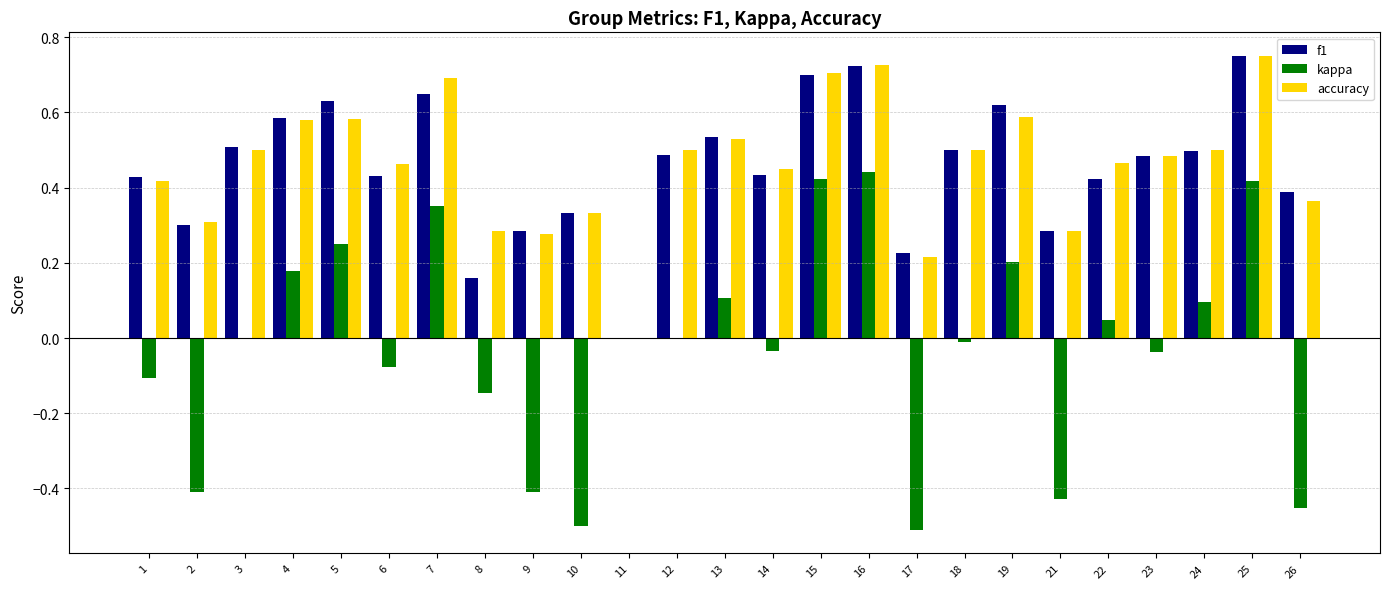

Are the bars horizontal?

No